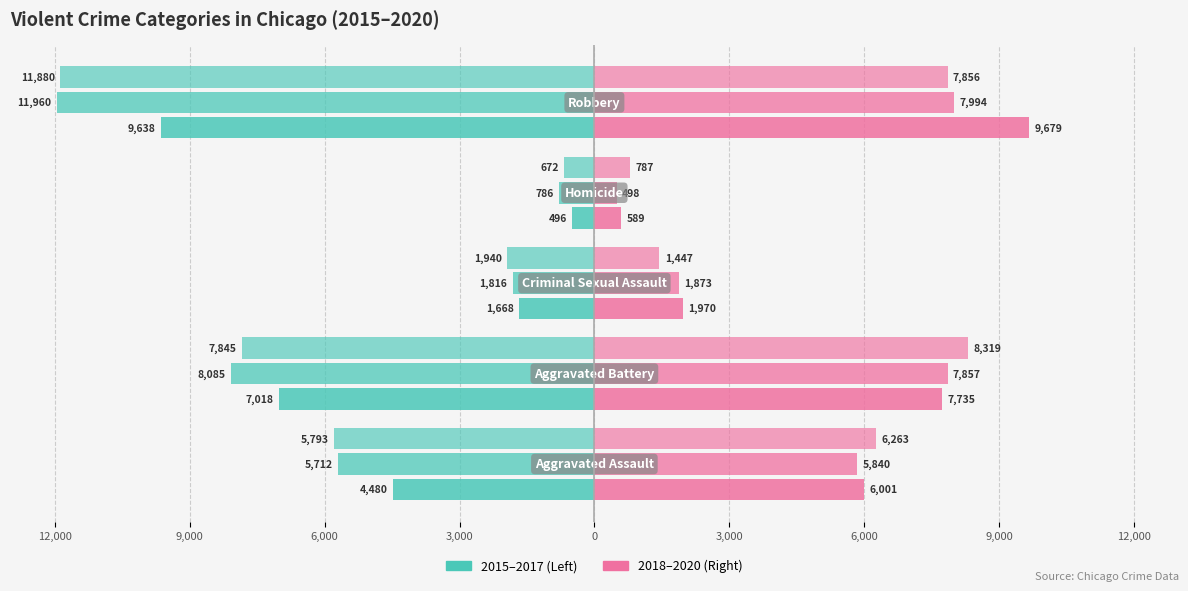

The value of 2020 at Robbery is 10422. True or false?

False